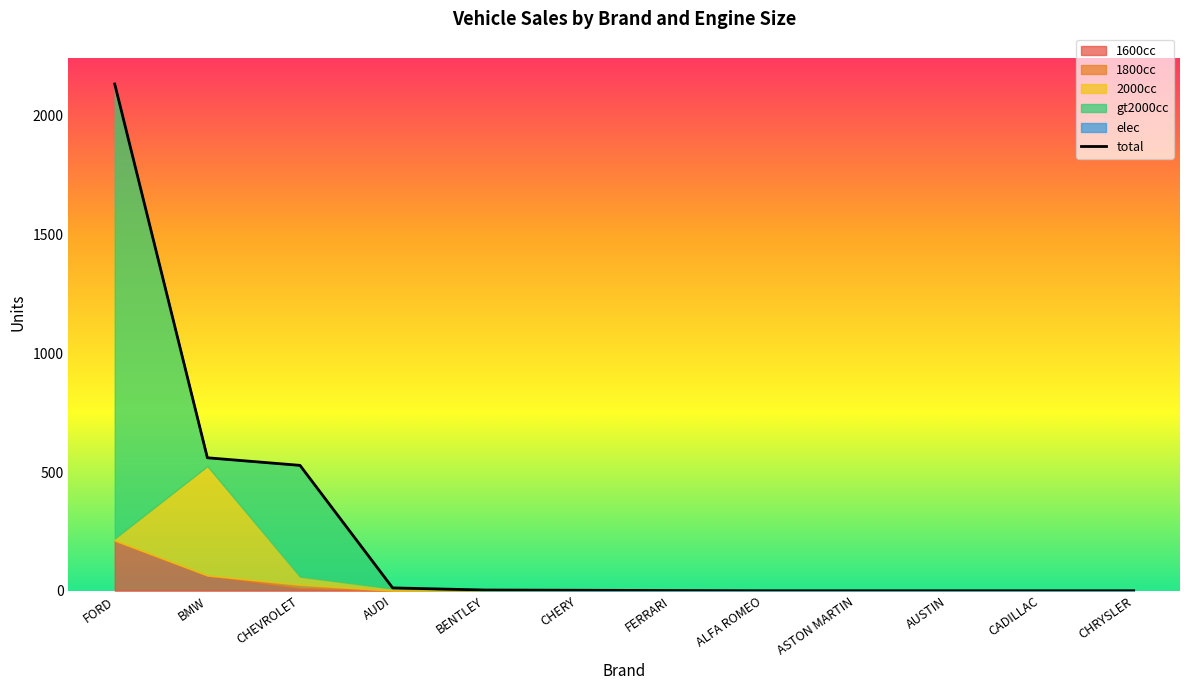

Rank the categories by value from lowest to highest.

ALFA ROMEO, ASTON MARTIN, AUSTIN, CADILLAC, CHRYSLER, FERRARI, CHERY, BENTLEY, AUDI, CHEVROLET, BMW, FORD